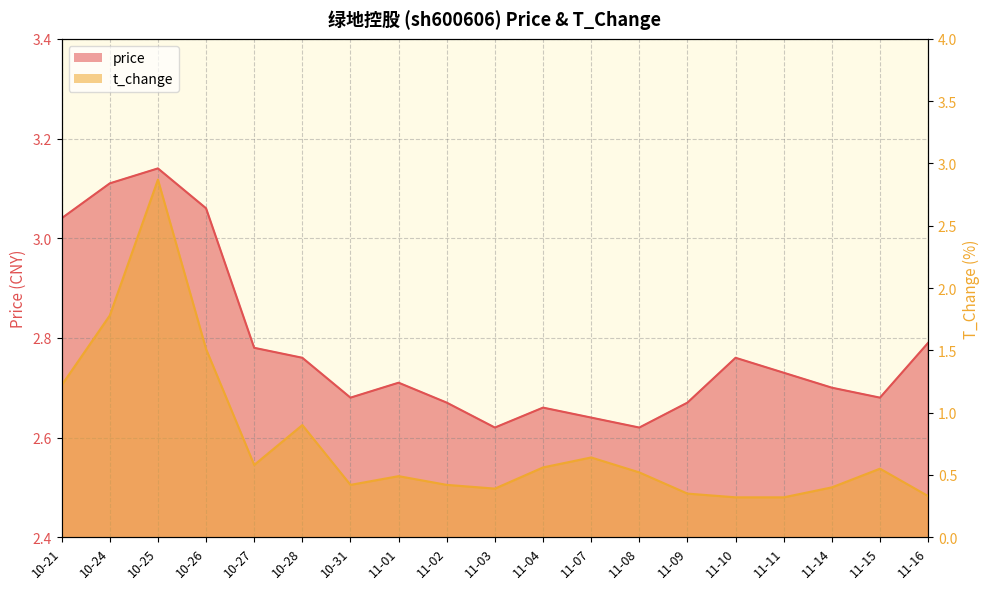

At which label is t_change closest to 1?

10-28